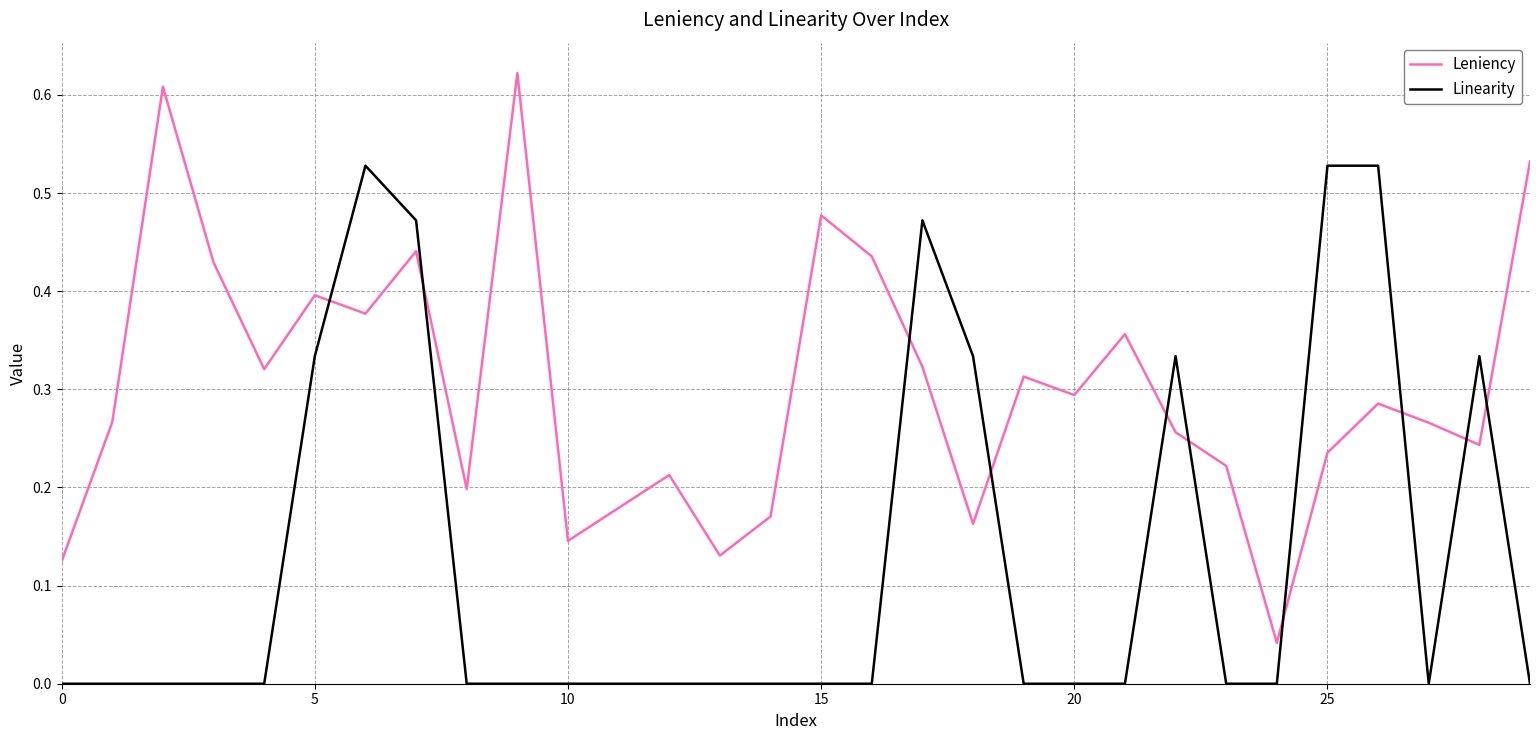

Which series has the largest total across all categories?

Leniency